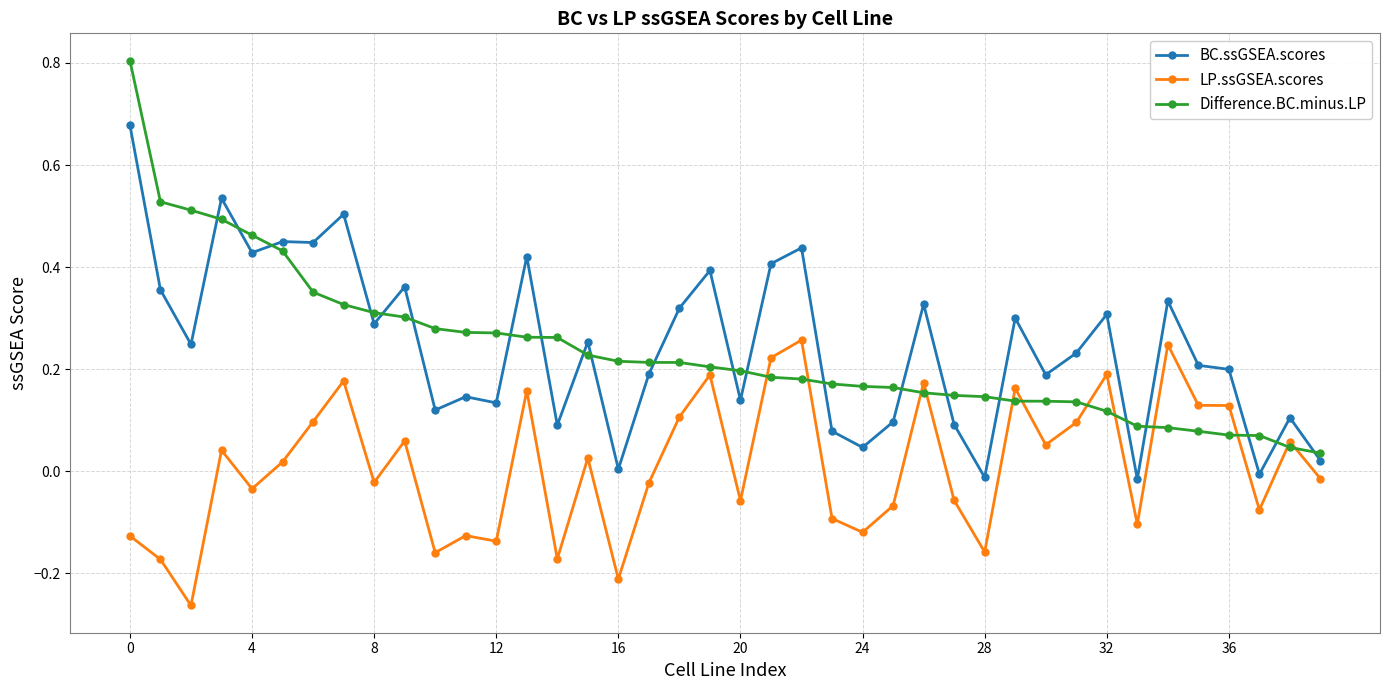

True or false: BC.ssGSEA.scores has more than 2 points higher than both neighbors.

True